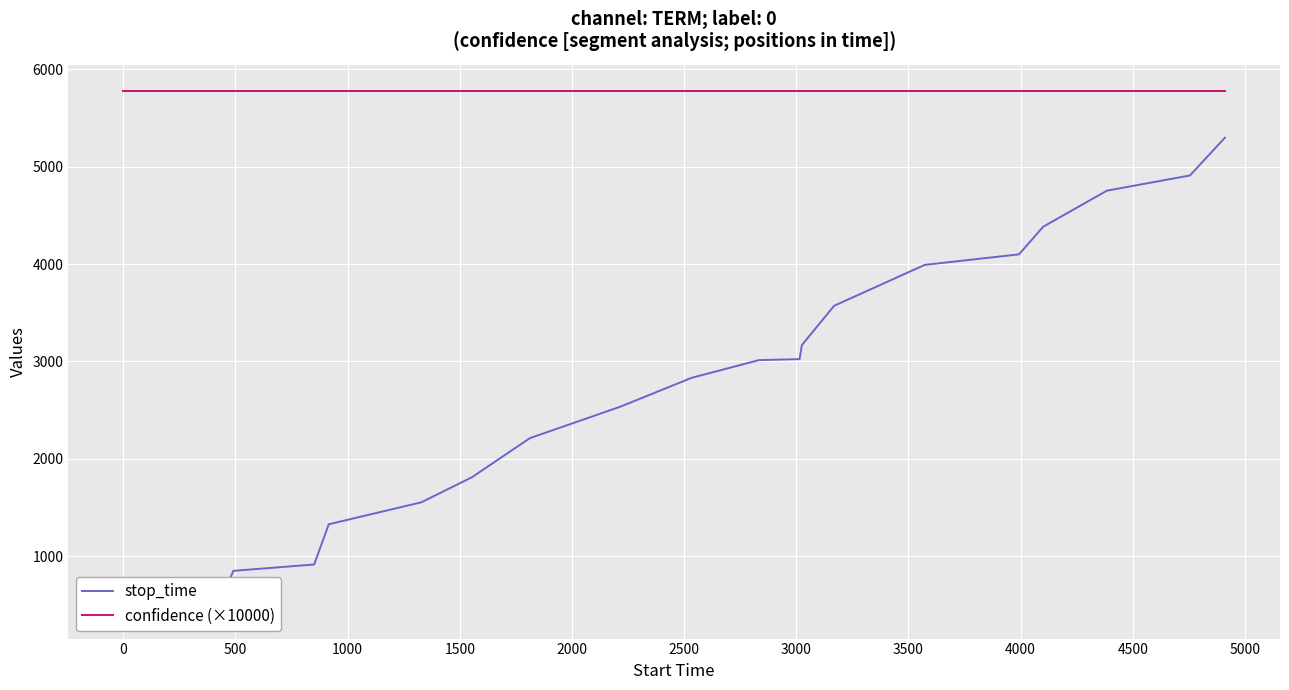

What are all the series names shown in the legend?

stop_time, confidence (×10000)